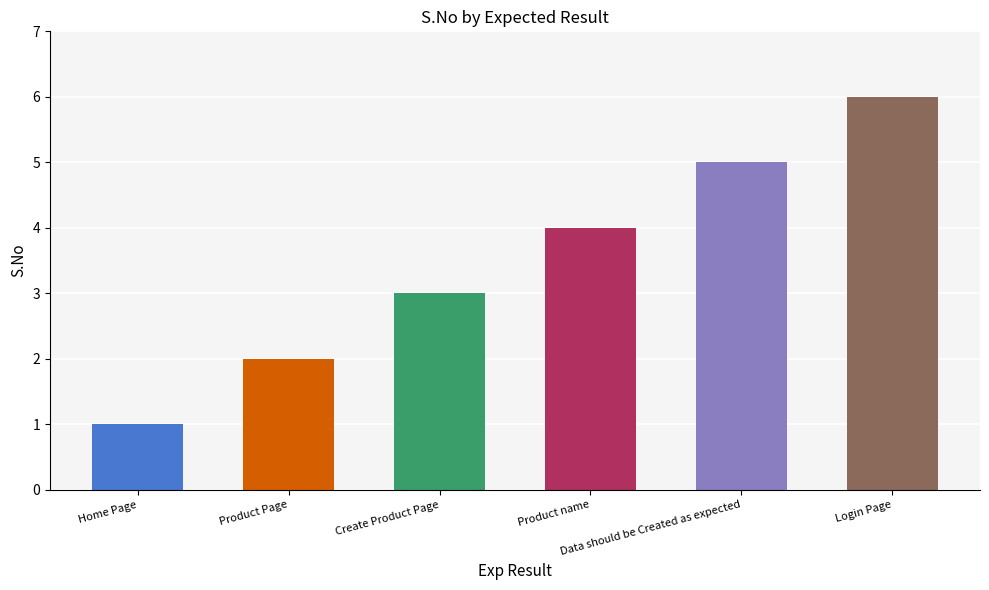

What is the difference between the values at Login Page and Data should be Created as expected?

1